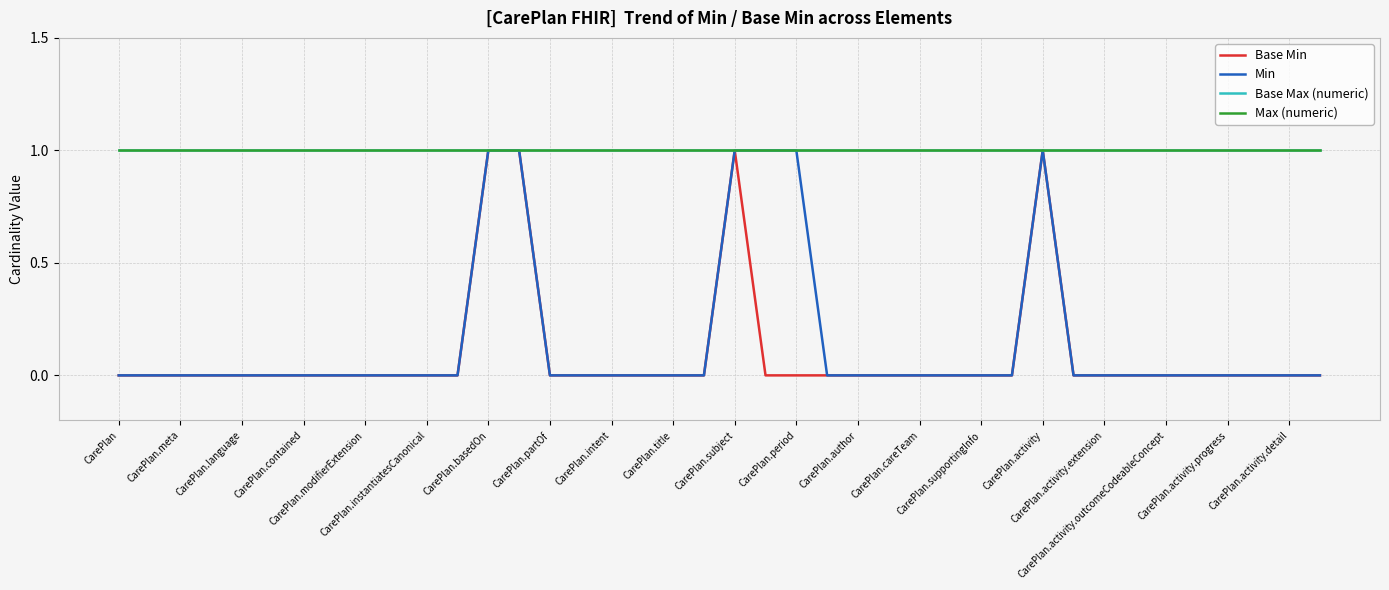

Is this an area chart (filled region under the line)?

No